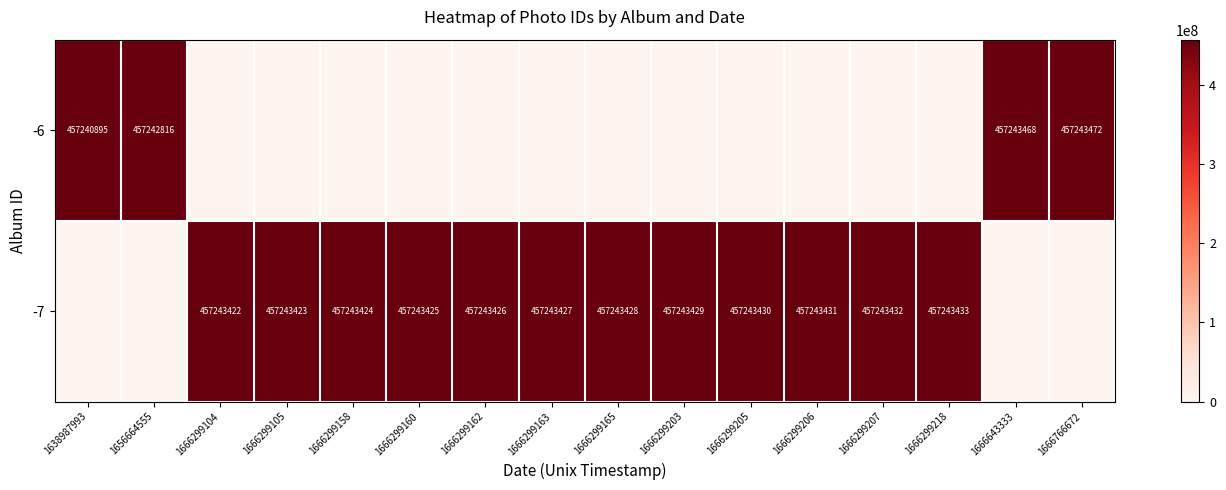

The -6 series shows 457243472 at 1666766672. True or false?

True